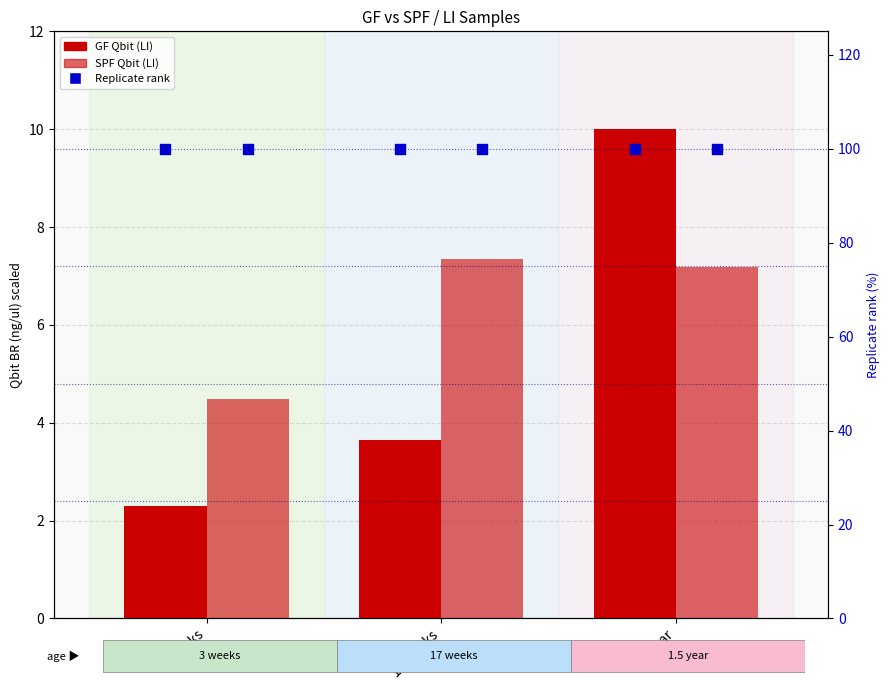

Is the value of SPF replicate (pct) at 17 weeks greater than the value of SPF (Qbit ng/ul) at 3 weeks?

Yes